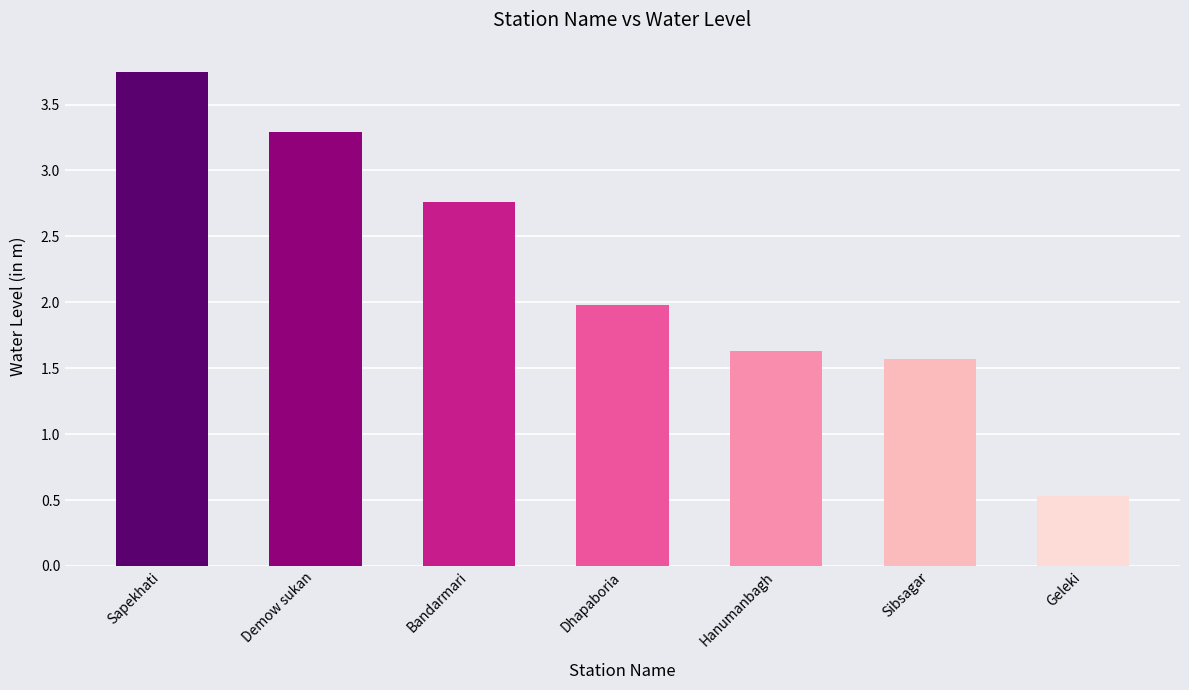

What is the sum of the values at Geleki and Sapekhati?

4.3